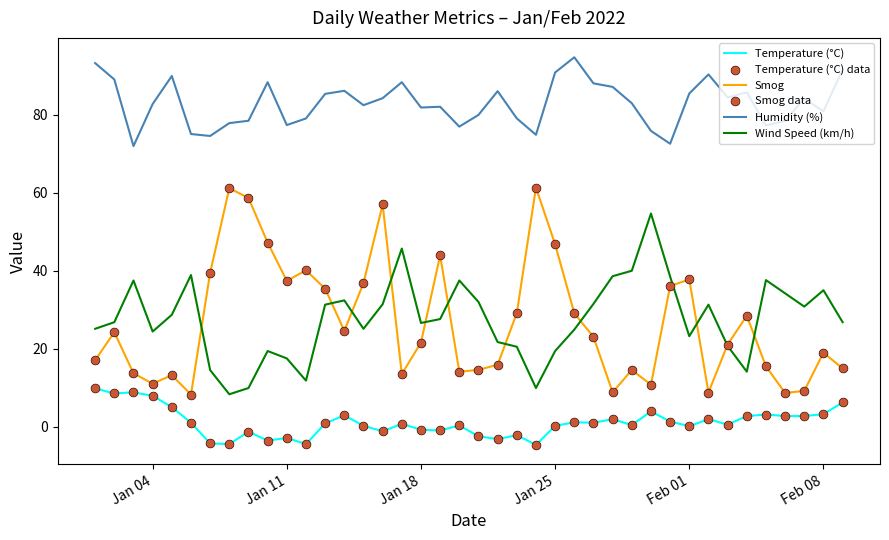

Which series has the widest spread of values?

Smog